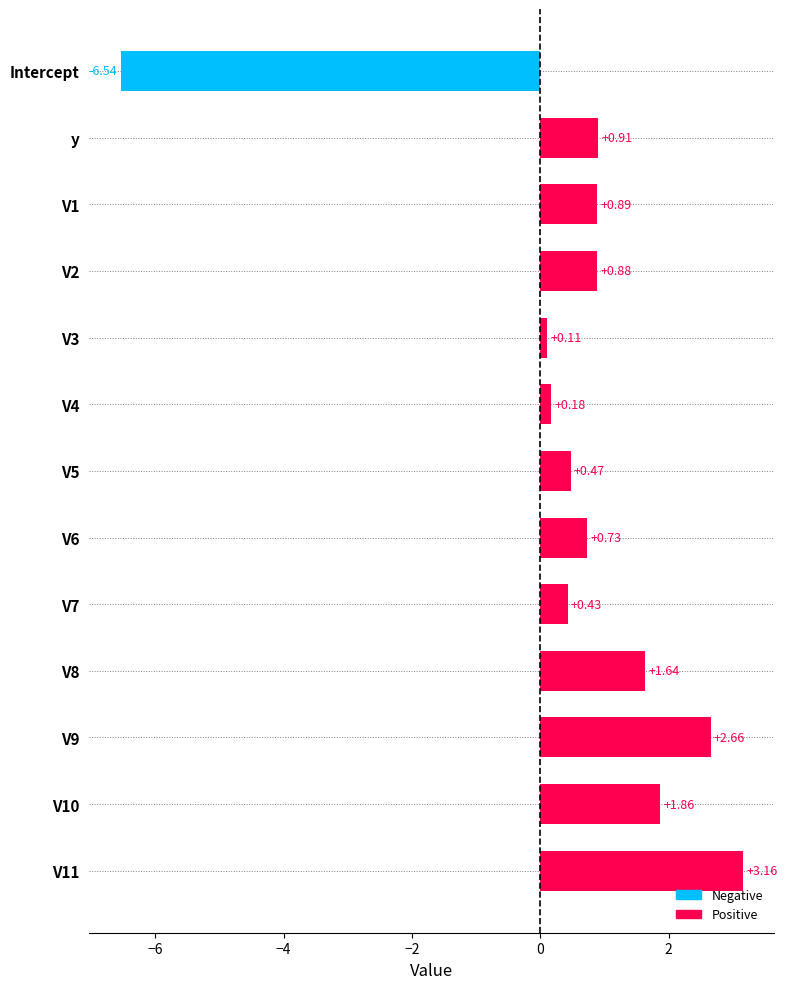

What is the average value?

0.6